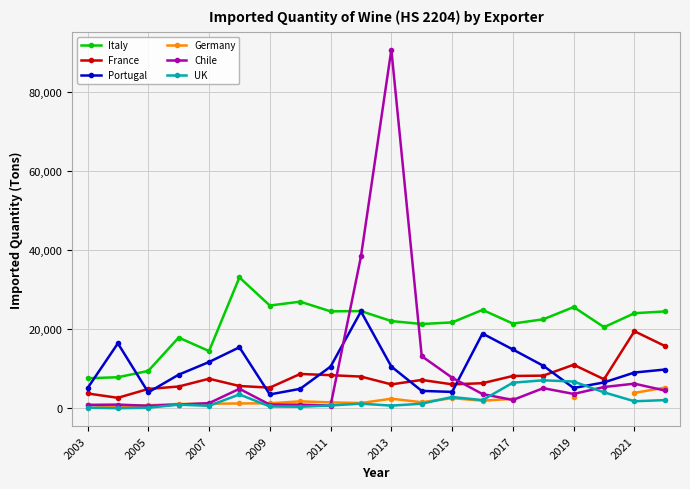

Where is the first local minimum for Portugal?

2005